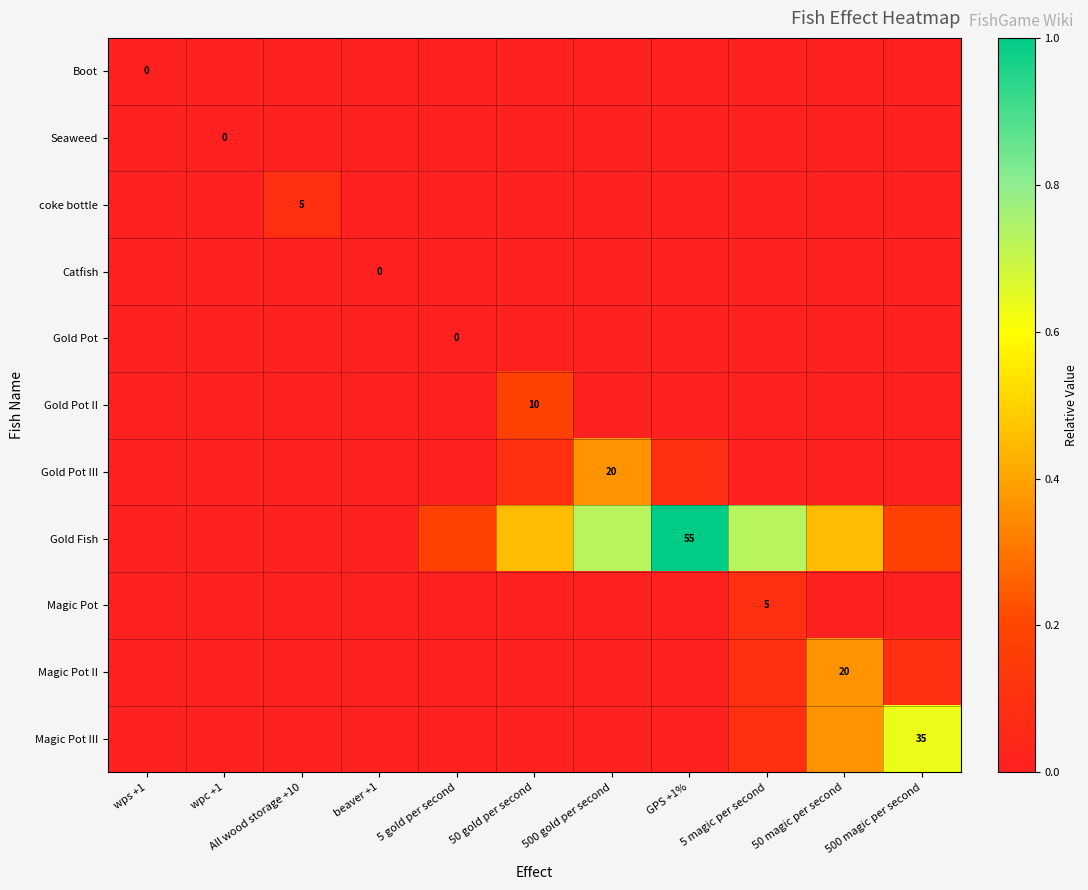

The value of Magic Pot at wpc +1 is 0.0. True or false?

True